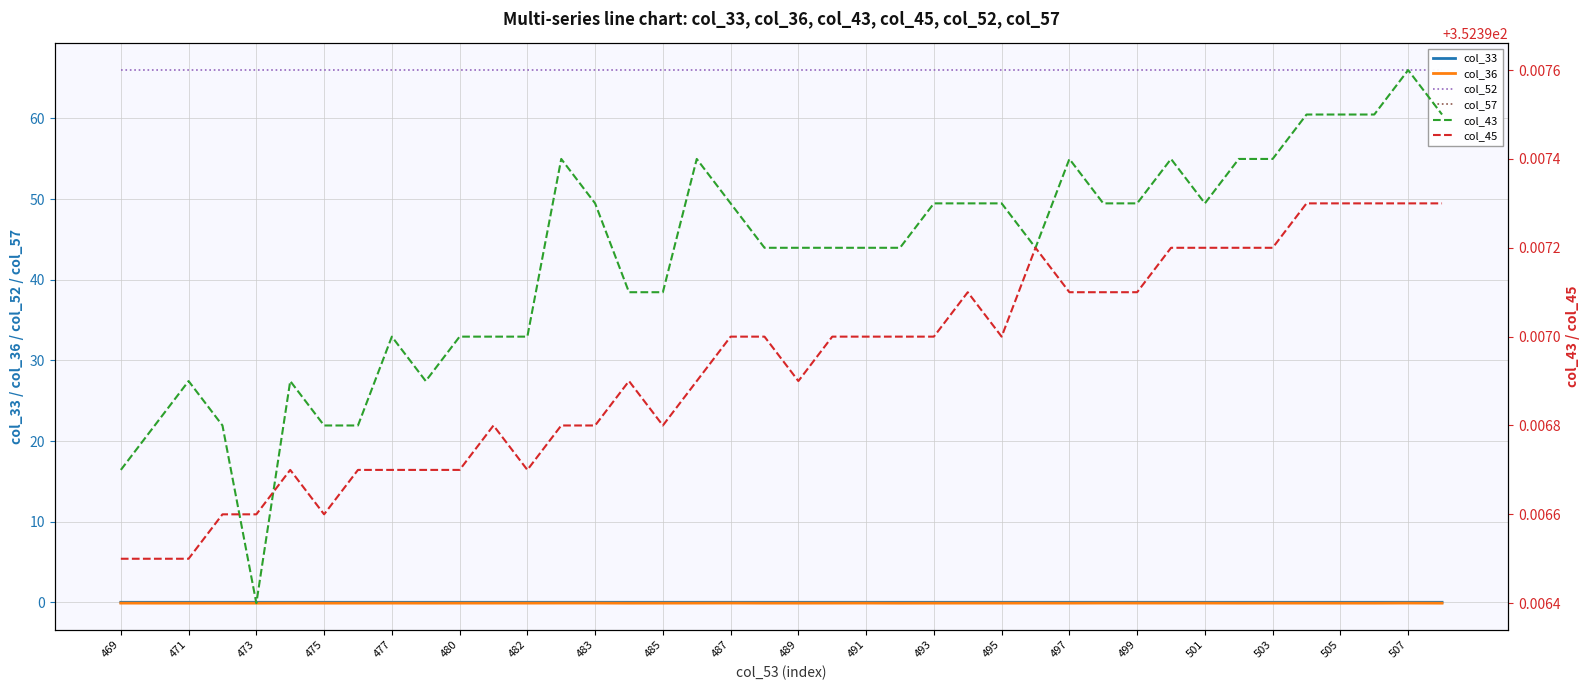

Is it true that col_36 equals -0.1 at 477?

True